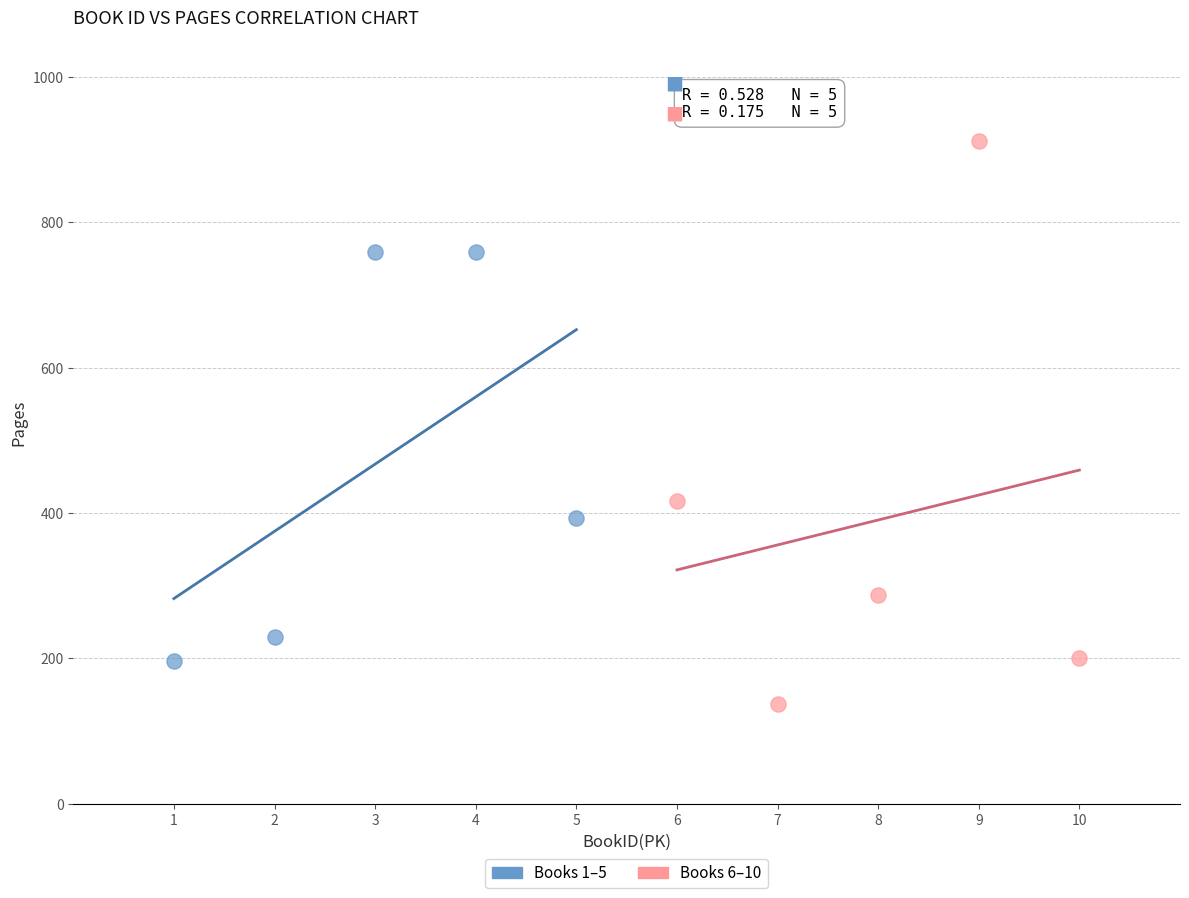

Which series contains the highest Y value?

Books 6–10